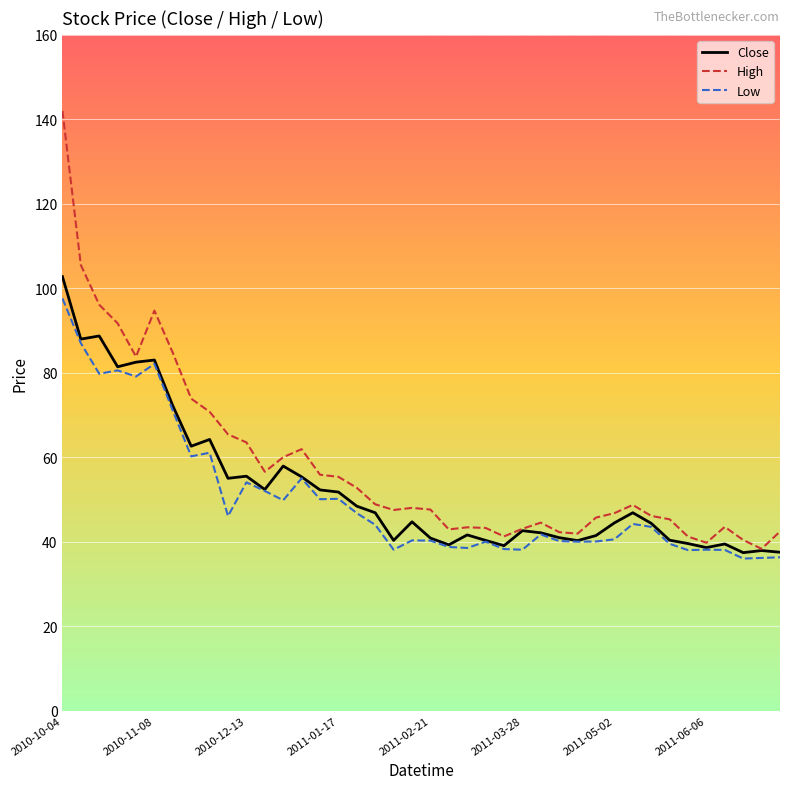

How many lines are shown in the chart?

3